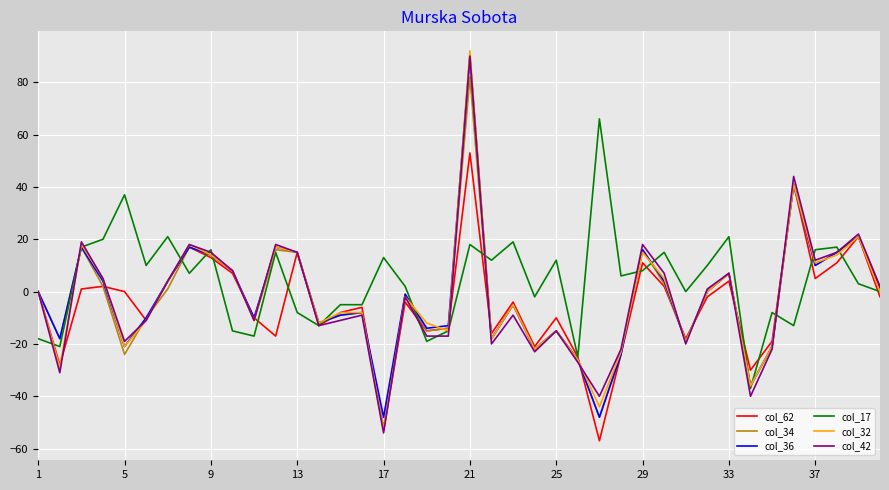

Which series has the largest range (max minus min)?

col_32